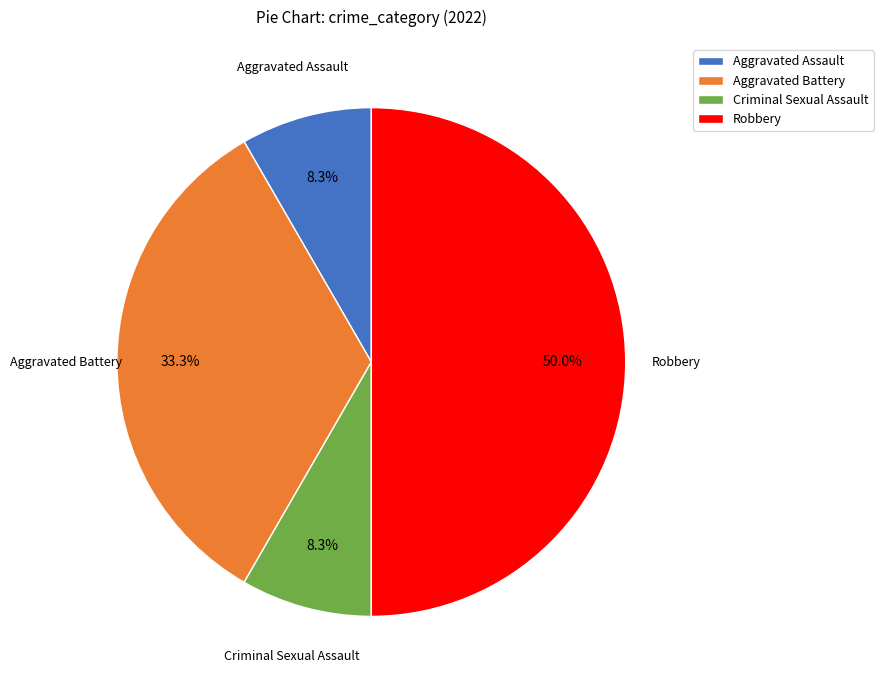

Count the number of slices in the pie.

4